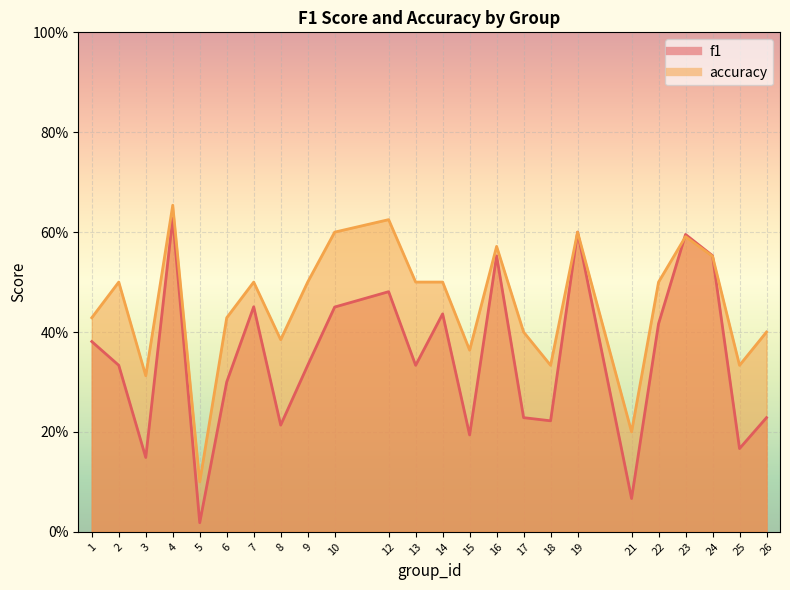

True or false: f1 has more than 2 points higher than both neighbors.

True